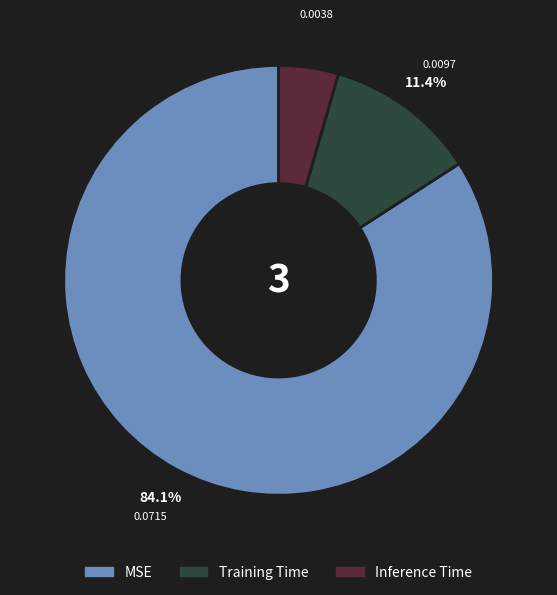

What is the smallest slice in the pie chart?

Inference Time